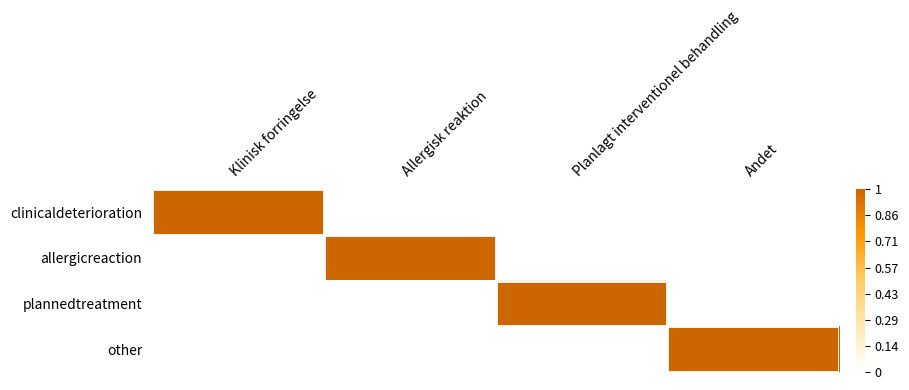

Which category has the highest value across all series?

Klinisk forringelse